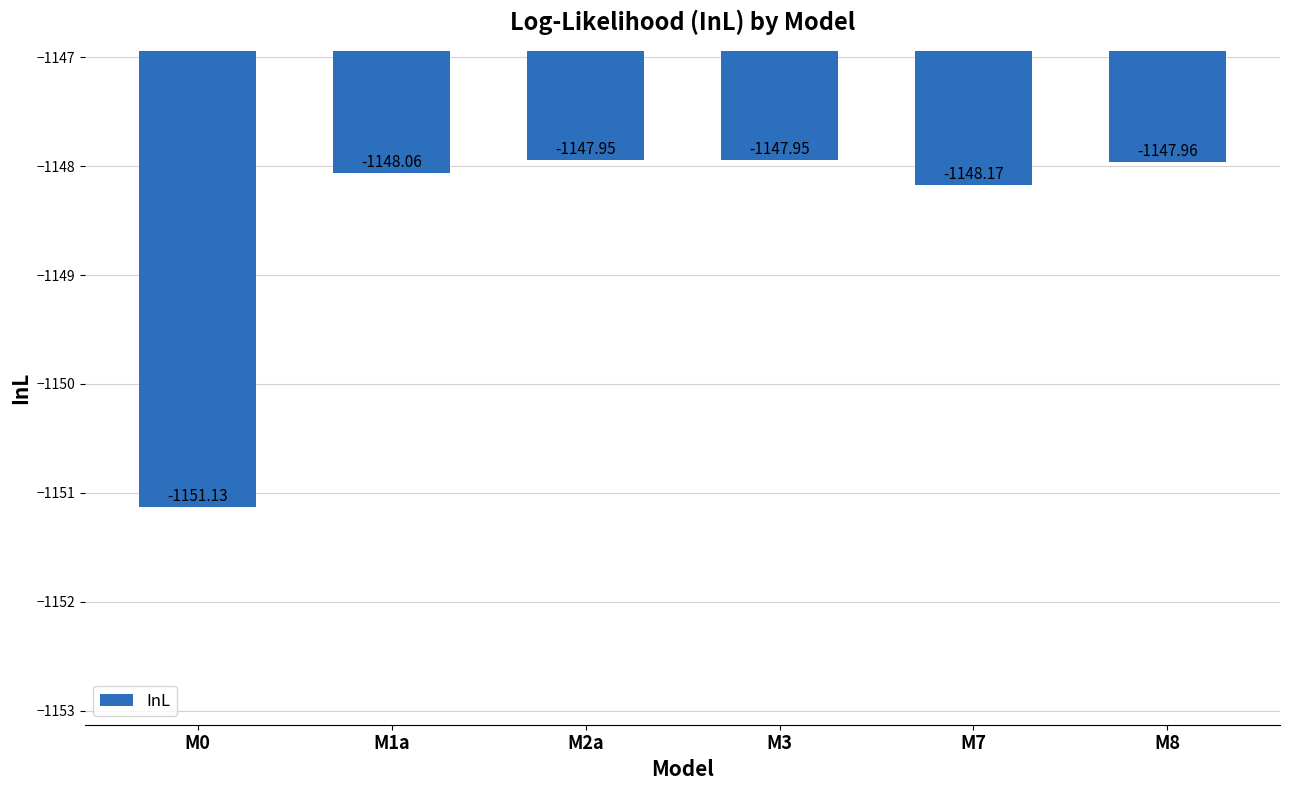

What is the sum of the values at M0 and M3?

-2299.1